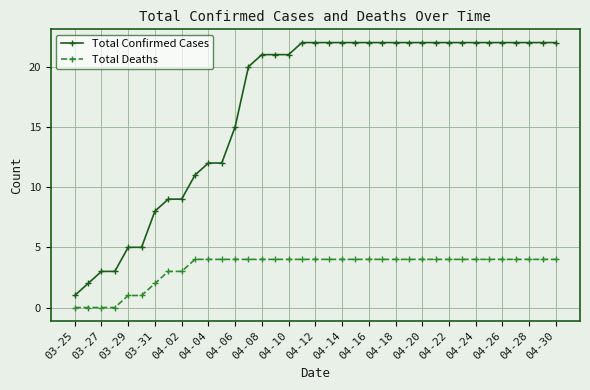

Which series has the largest total across all categories?

Total Confirmed Cases